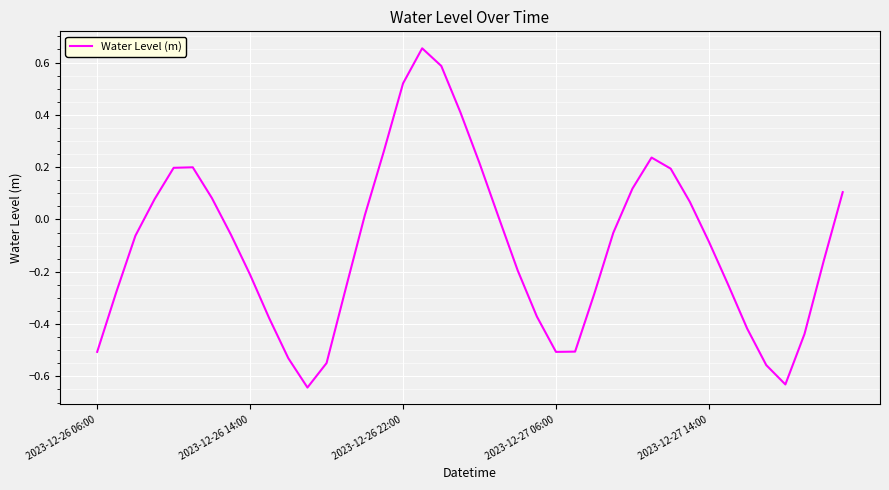

What is the difference between the maximum and minimum values?

1.3